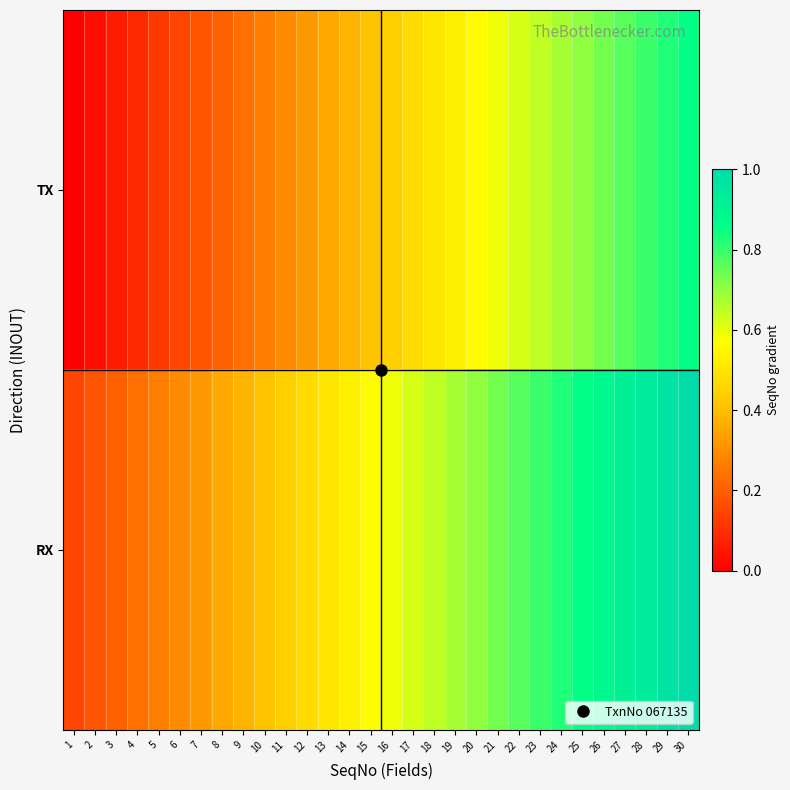

At which category does the chart reach its peak across all series?

30